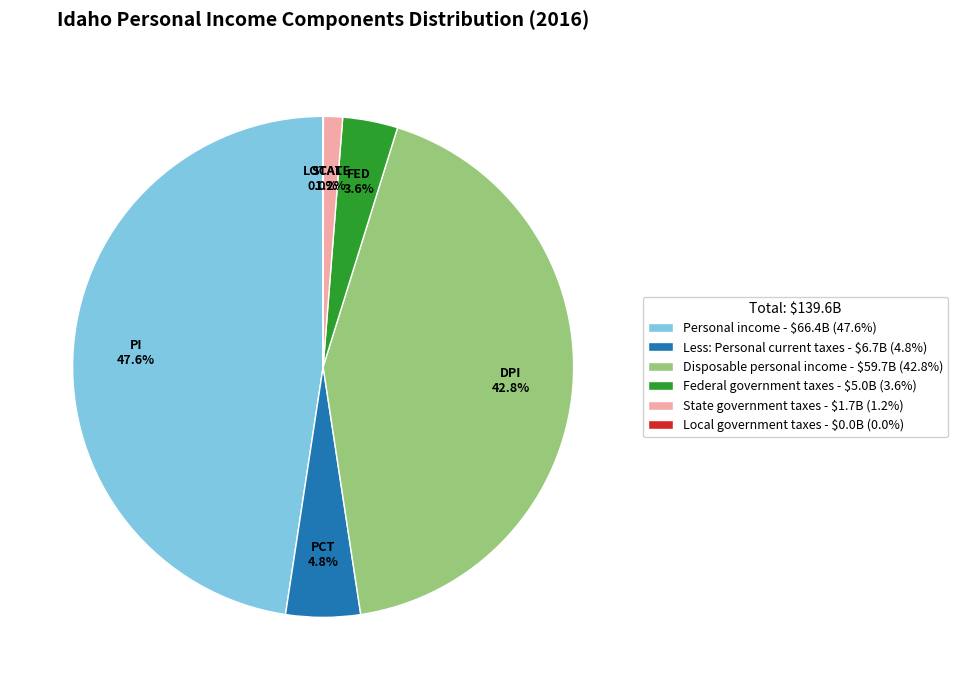

To the nearest percent, what portion does Federal government taxes represent?

4%